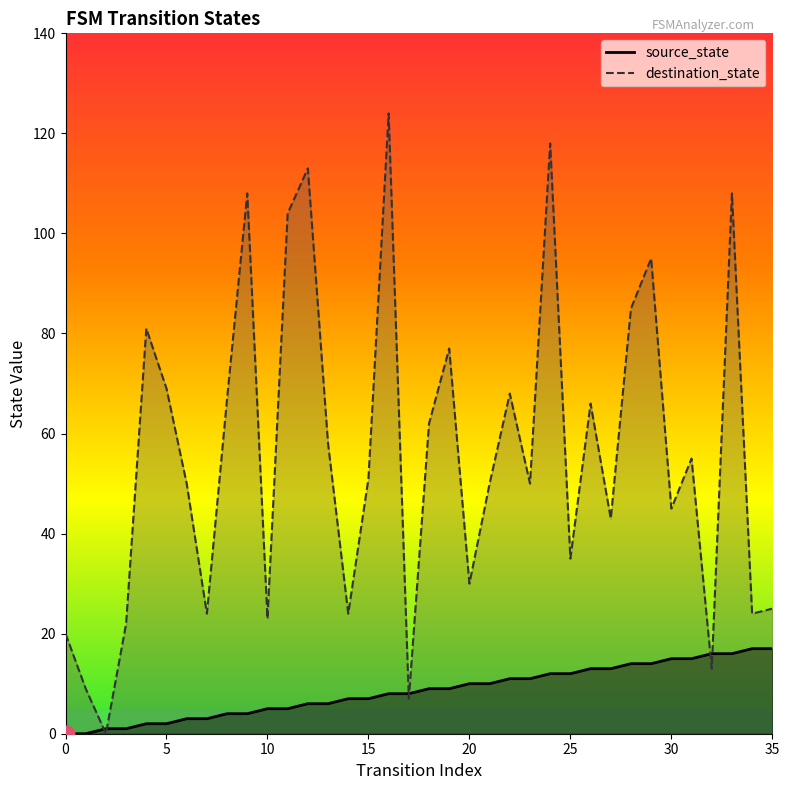

After their last crossing, which series has the higher values: destination_state or source_state?

destination_state